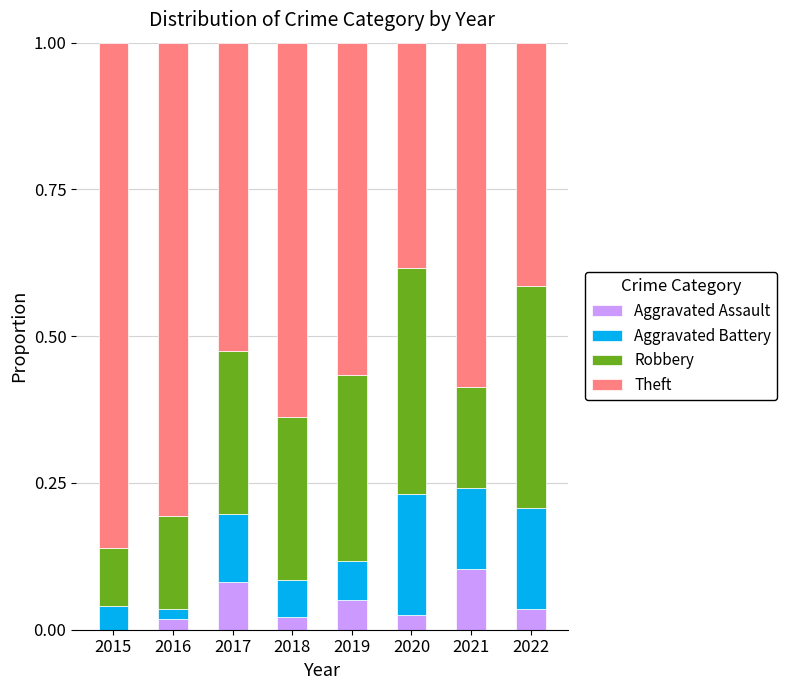

True or false: Aggravated Assault has a value of 0.0 at 2019.

False